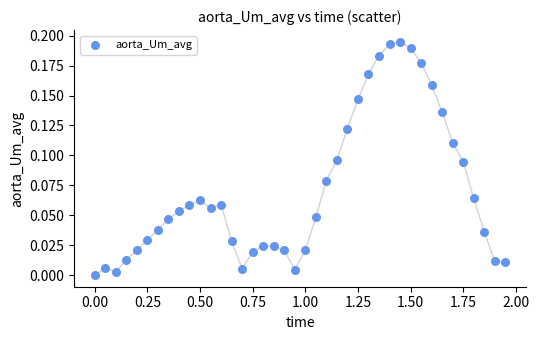

What is the range of X values (max minus min)?

1.9